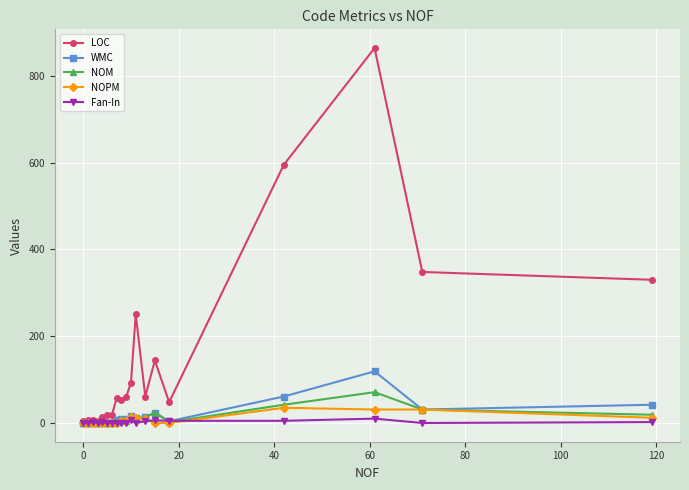

What is the maximum value shown in the chart?

864